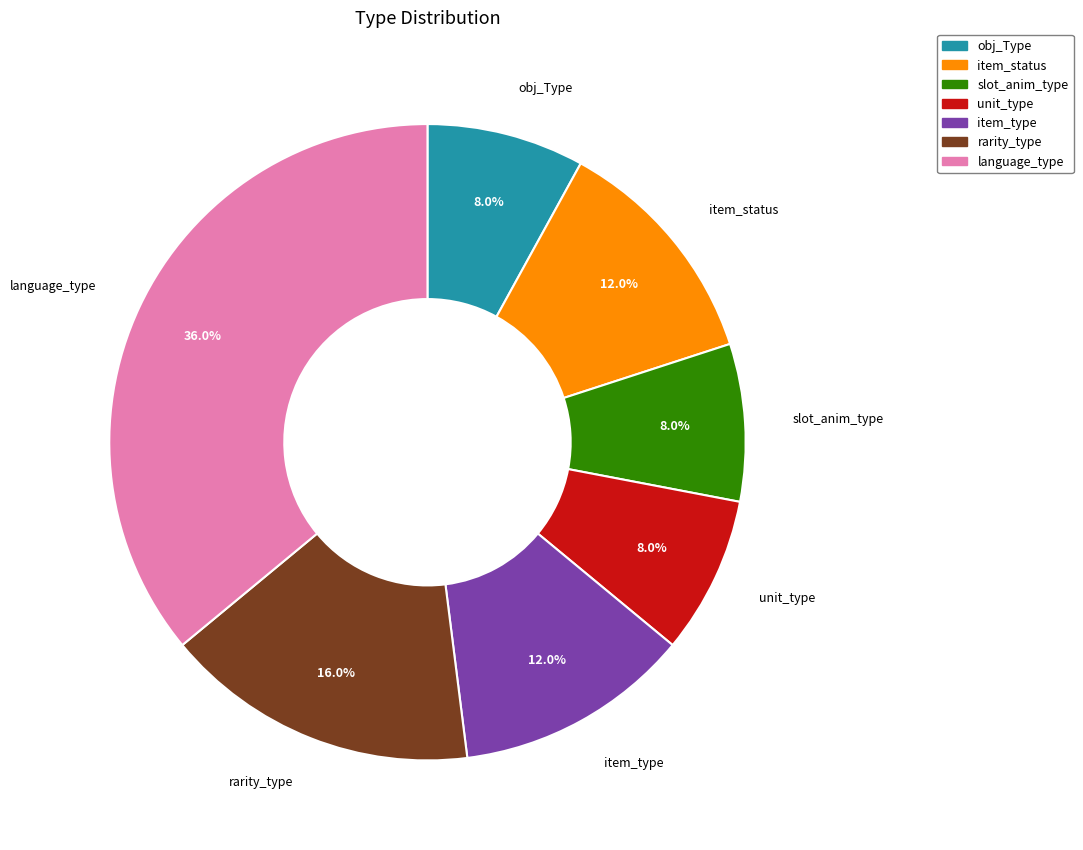

Which category has the biggest portion of the pie?

language_type